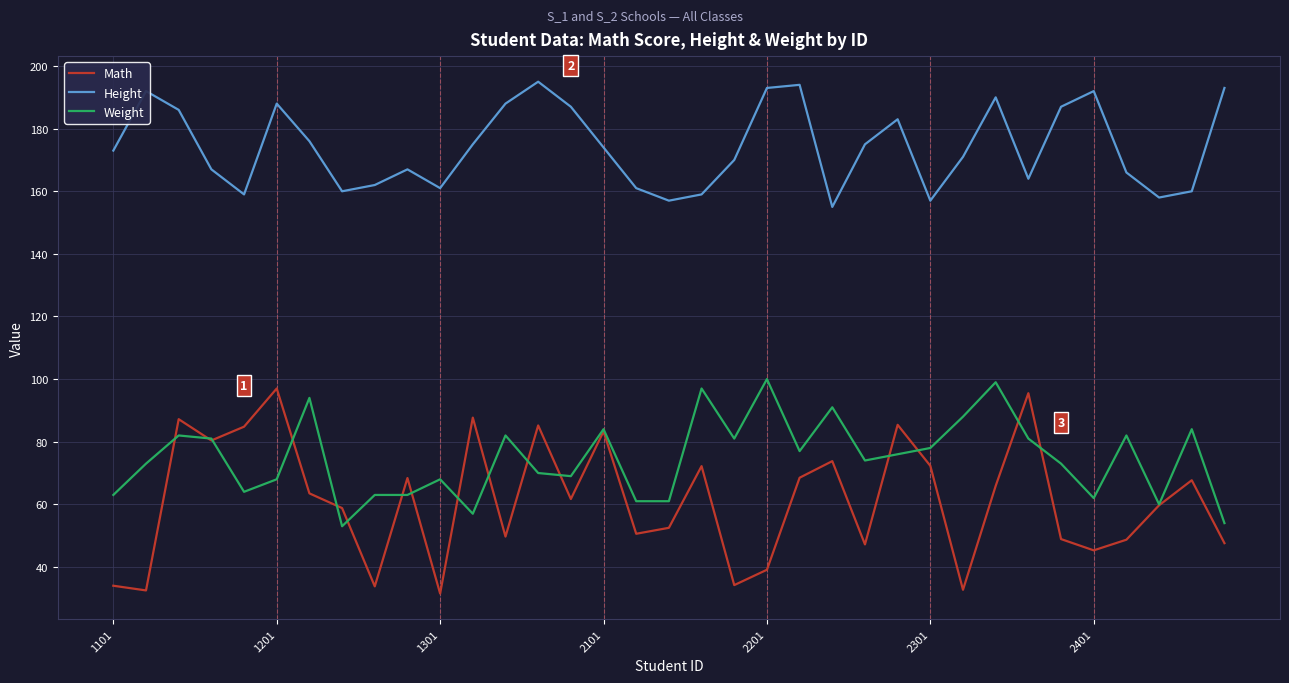

Which series has the largest range (max minus min)?

Math